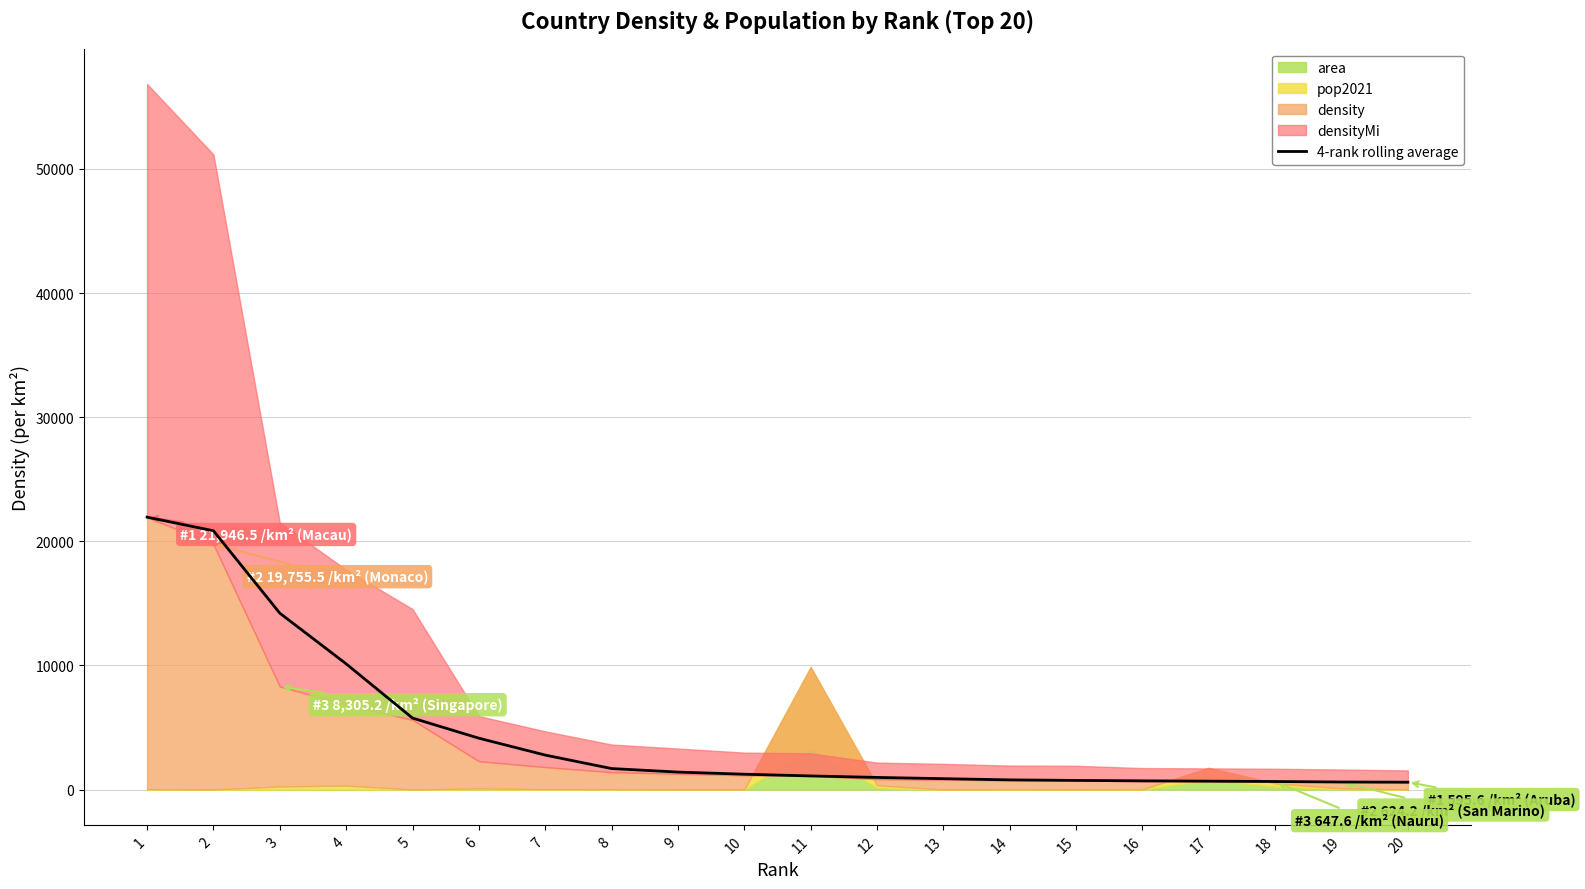

True or false: there are more than 2 points higher than both neighbors.

False